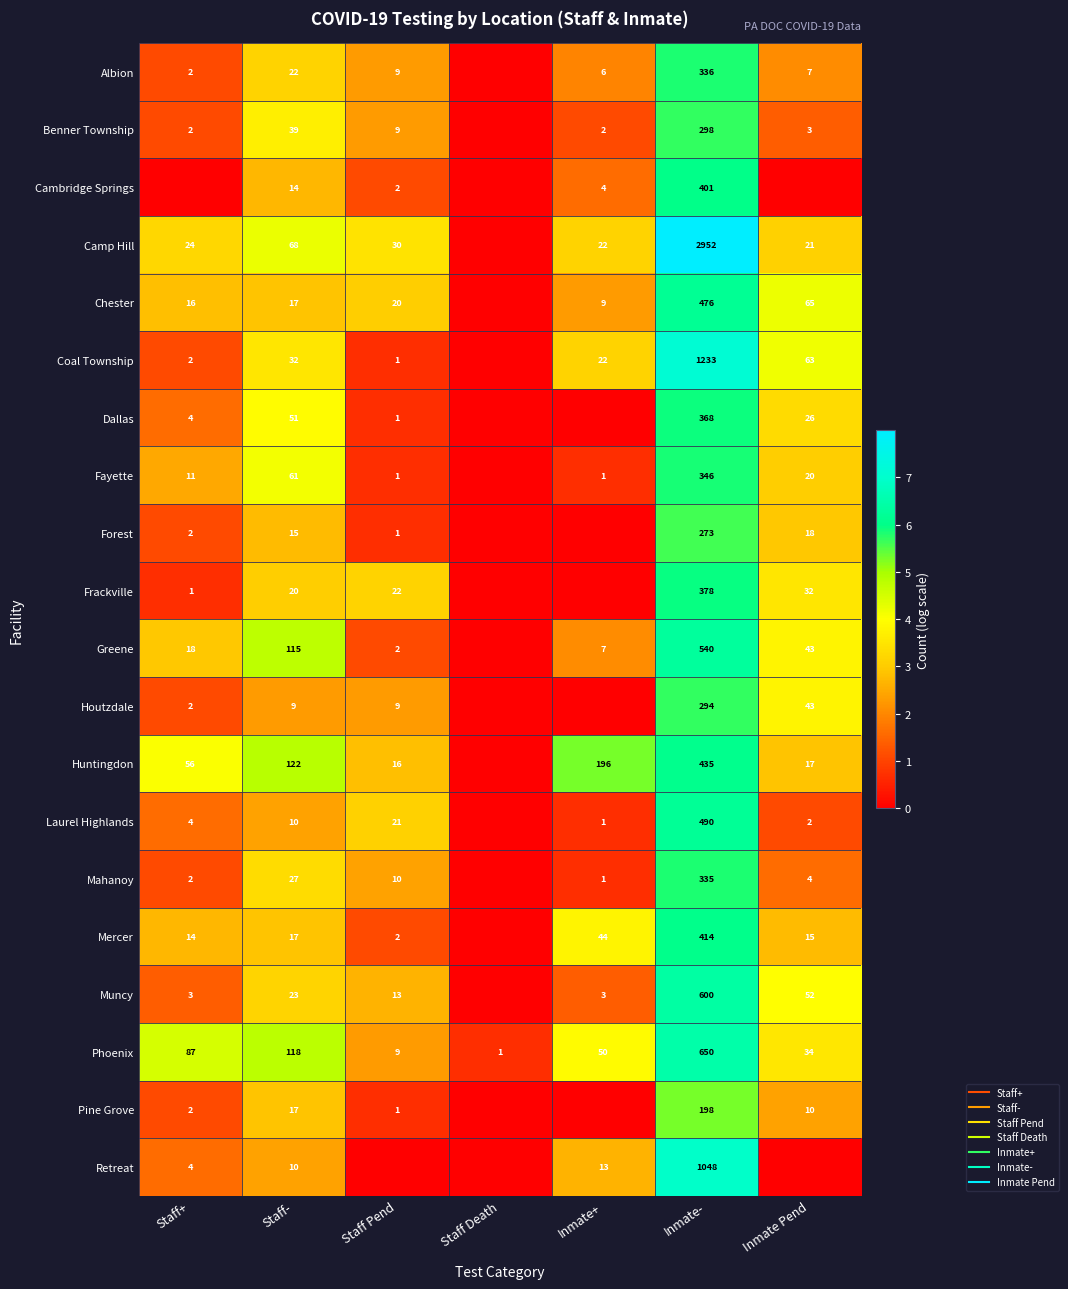

Rank the categories by Huntingdon value from lowest to highest.

Staff Death, Staff Pend, Inmate Pend, Staff+, Staff-, Inmate+, Inmate-